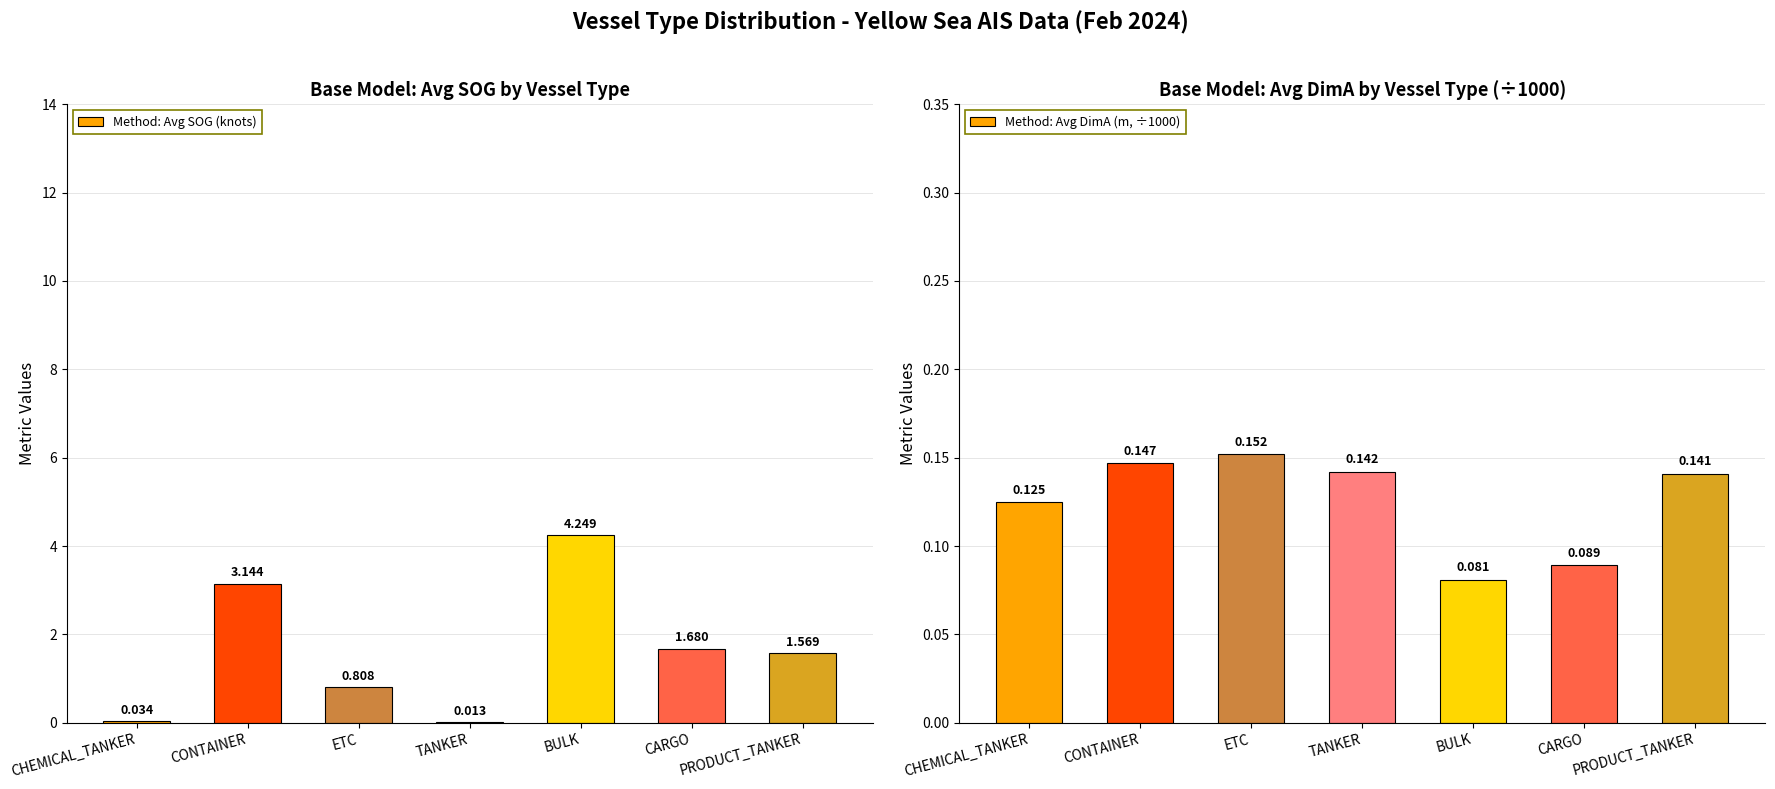

How many bars are there in total?

14